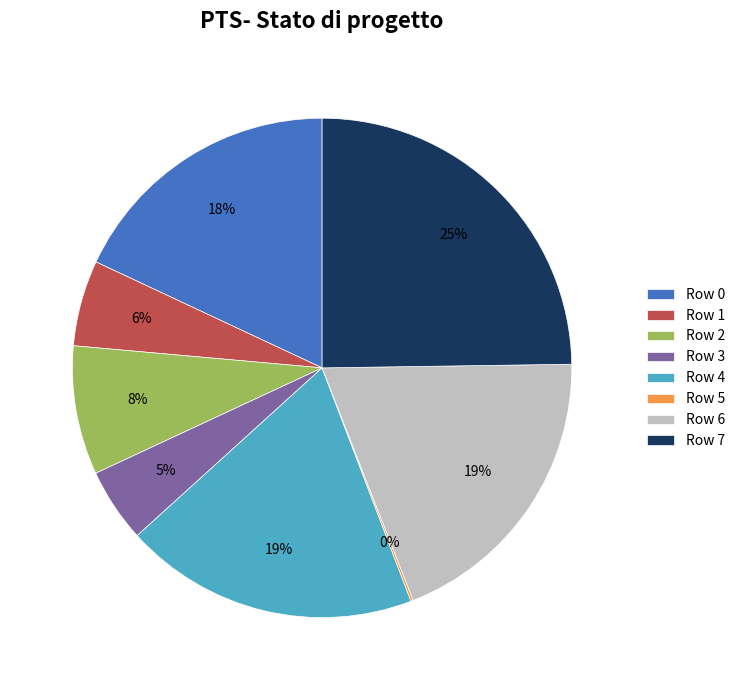

Is Row 7 the majority of the pie?

No